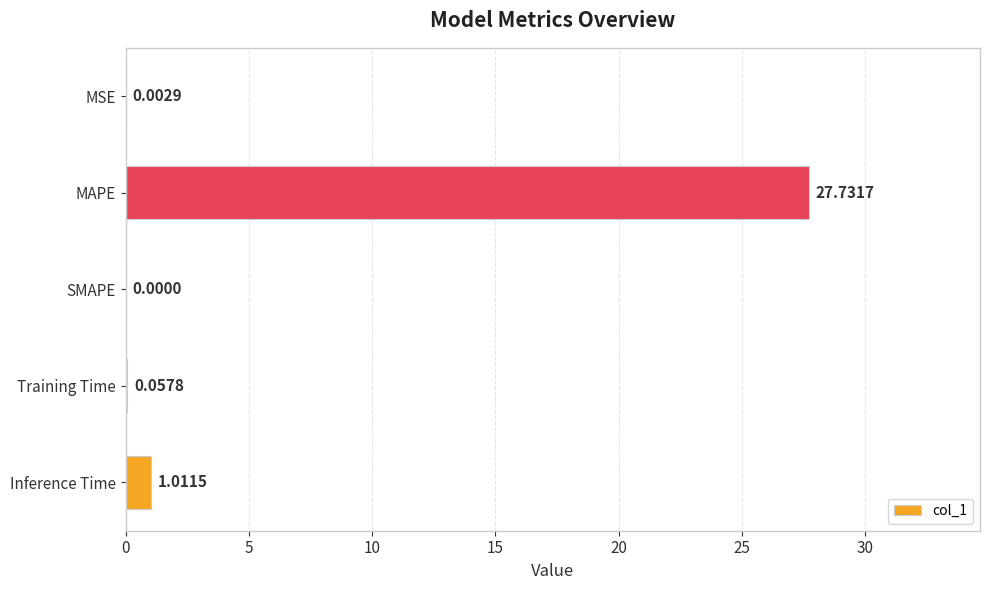

Which category has the highest value across all series?

MAPE